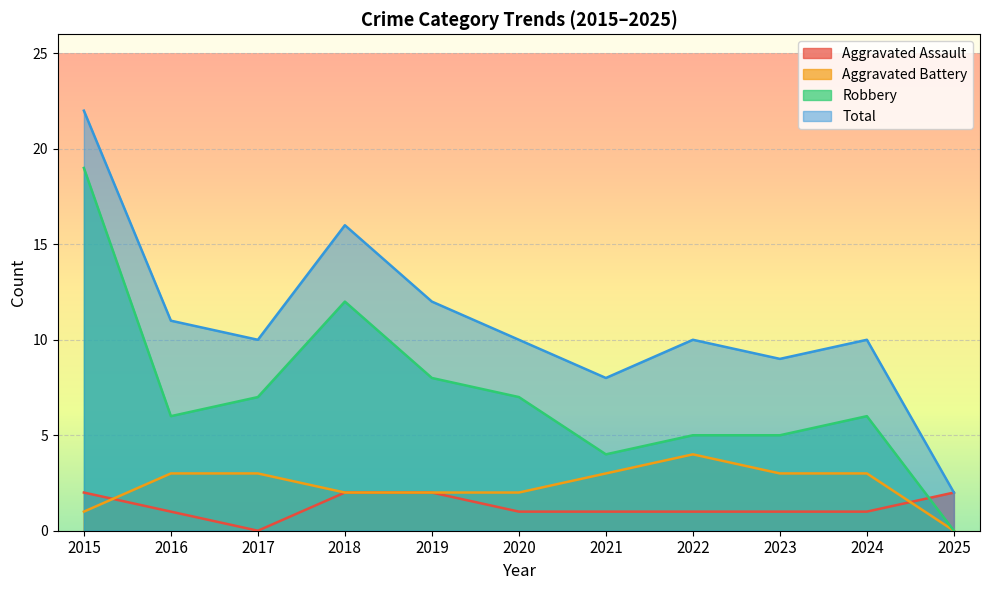

True or false: Total and Aggravated Battery intersect in this chart.

False